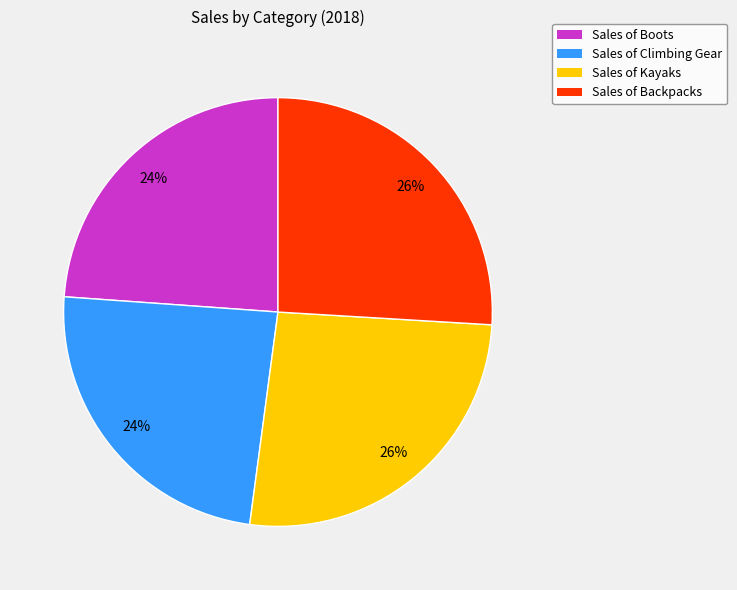

Count the number of slices in the pie.

4